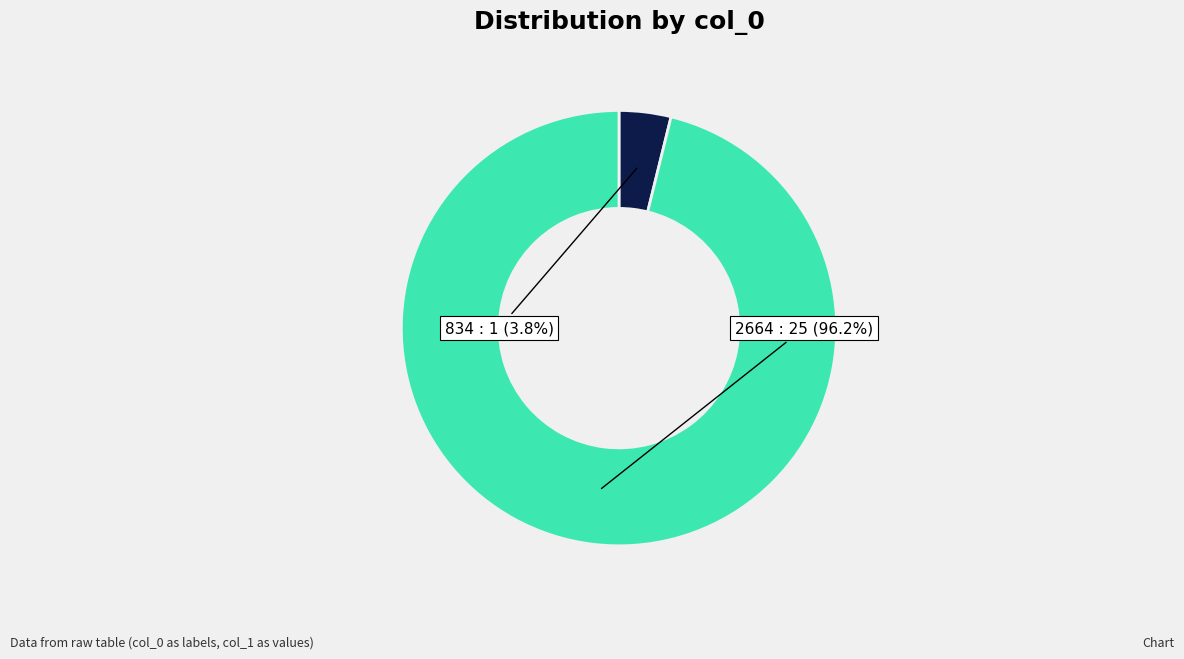

Does any single category account for the majority?

Yes